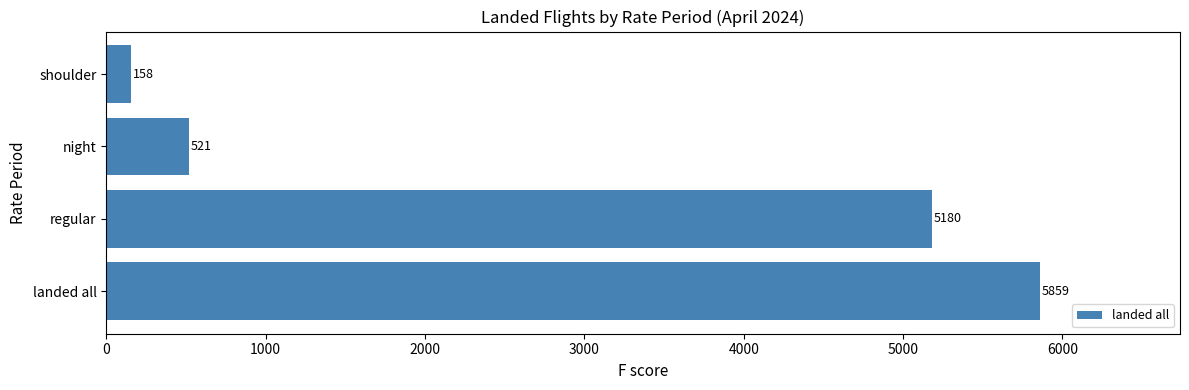

List the labels in order of value, largest first.

landed all, regular, night, shoulder